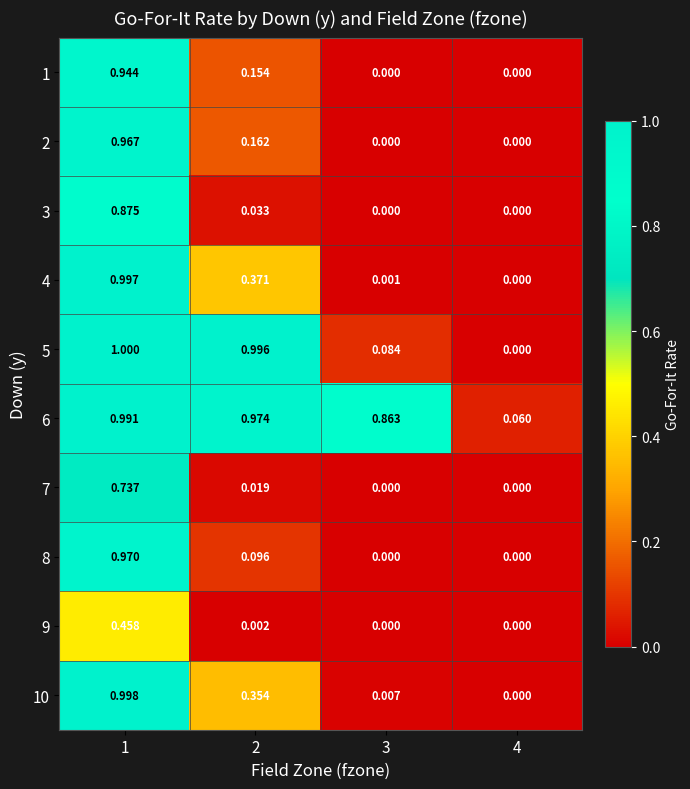

Is the value of 8 at 1 greater than the value of 1 at 1?

Yes